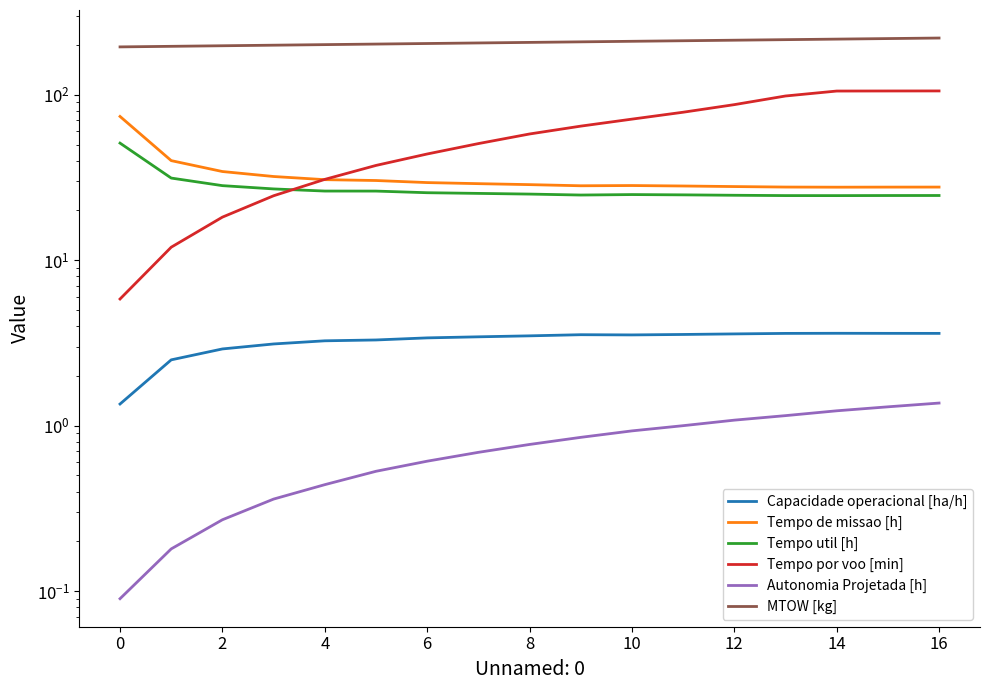

What value does the MTOW [kg] series have at 11?

212.2